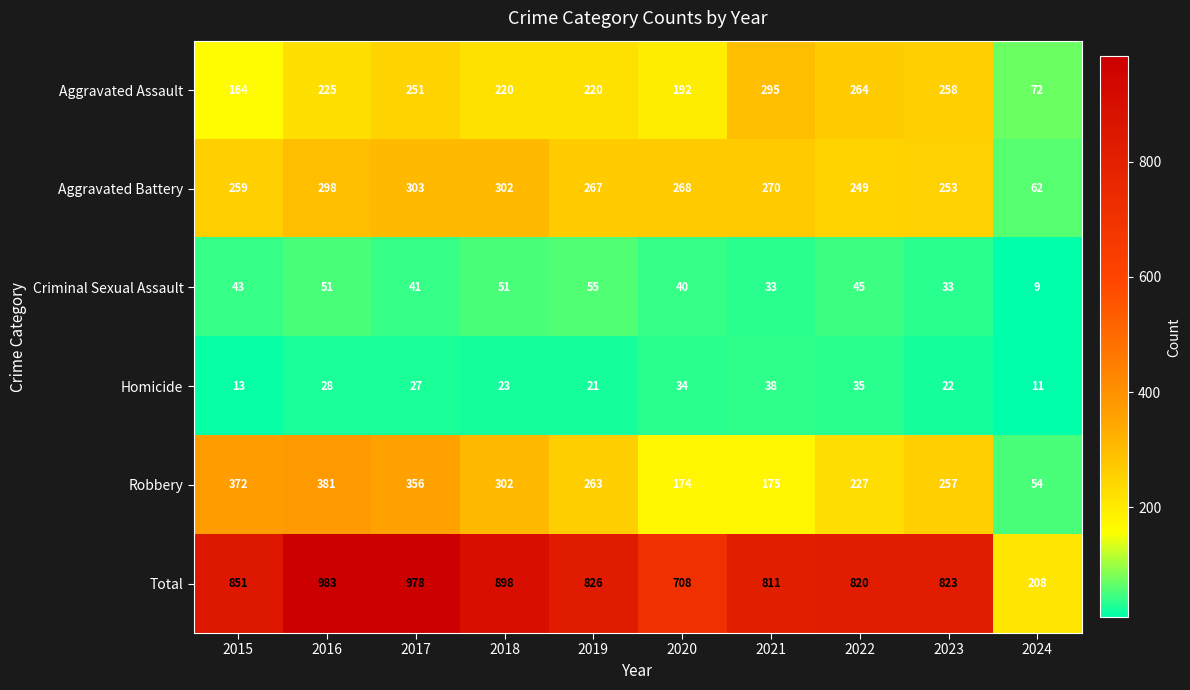

The value of Aggravated Battery at 2022 is 147. True or false?

False